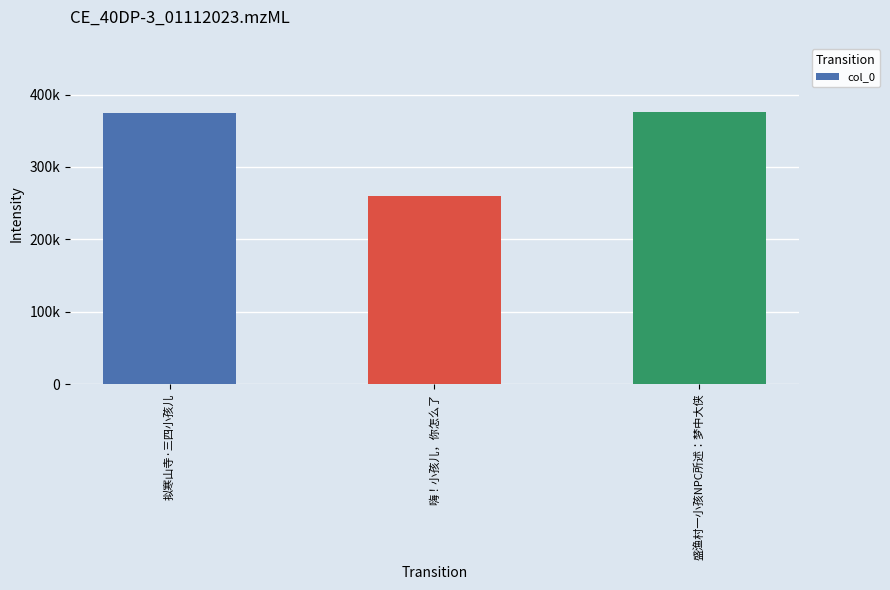

How many bars are there in total?

3